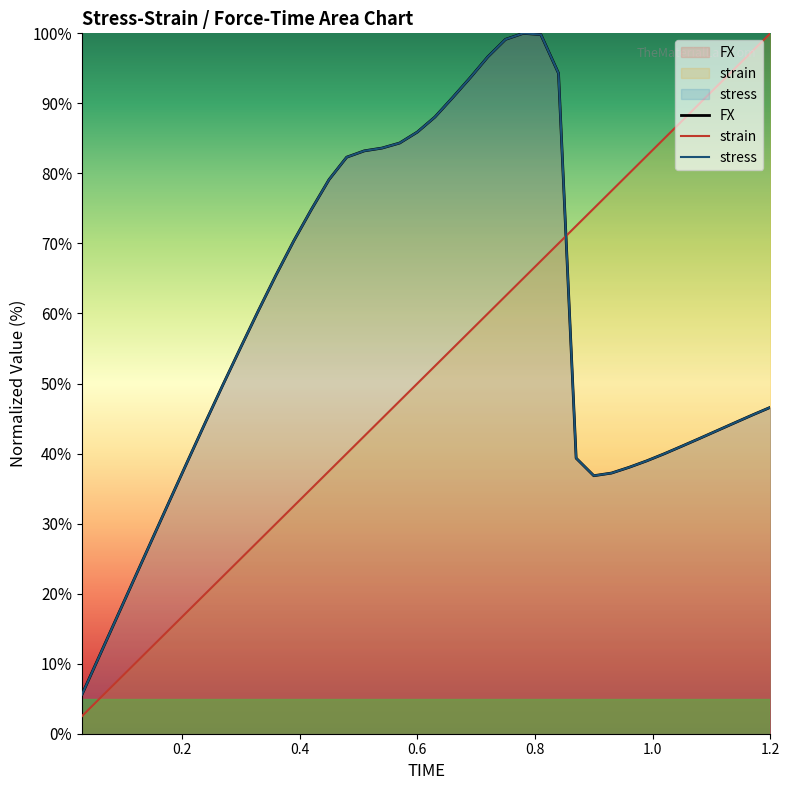

Count the number of categories in the chart.

40